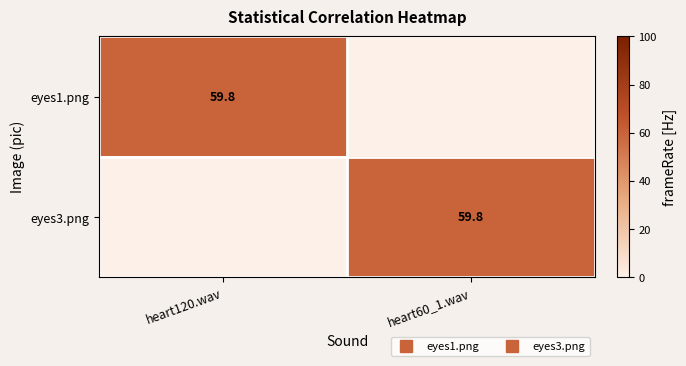

Which series has the largest range (max minus min)?

eyes1.png